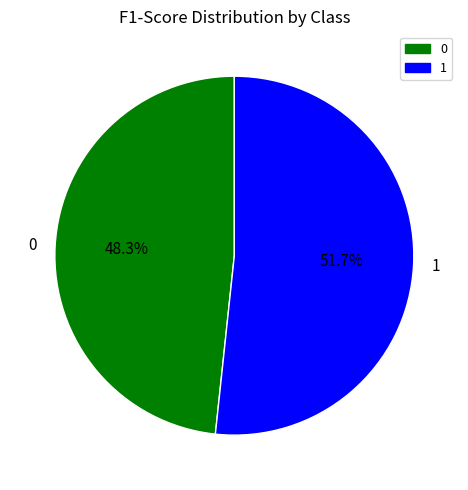

What percentage is the 1 slice, to the nearest percent?

52%